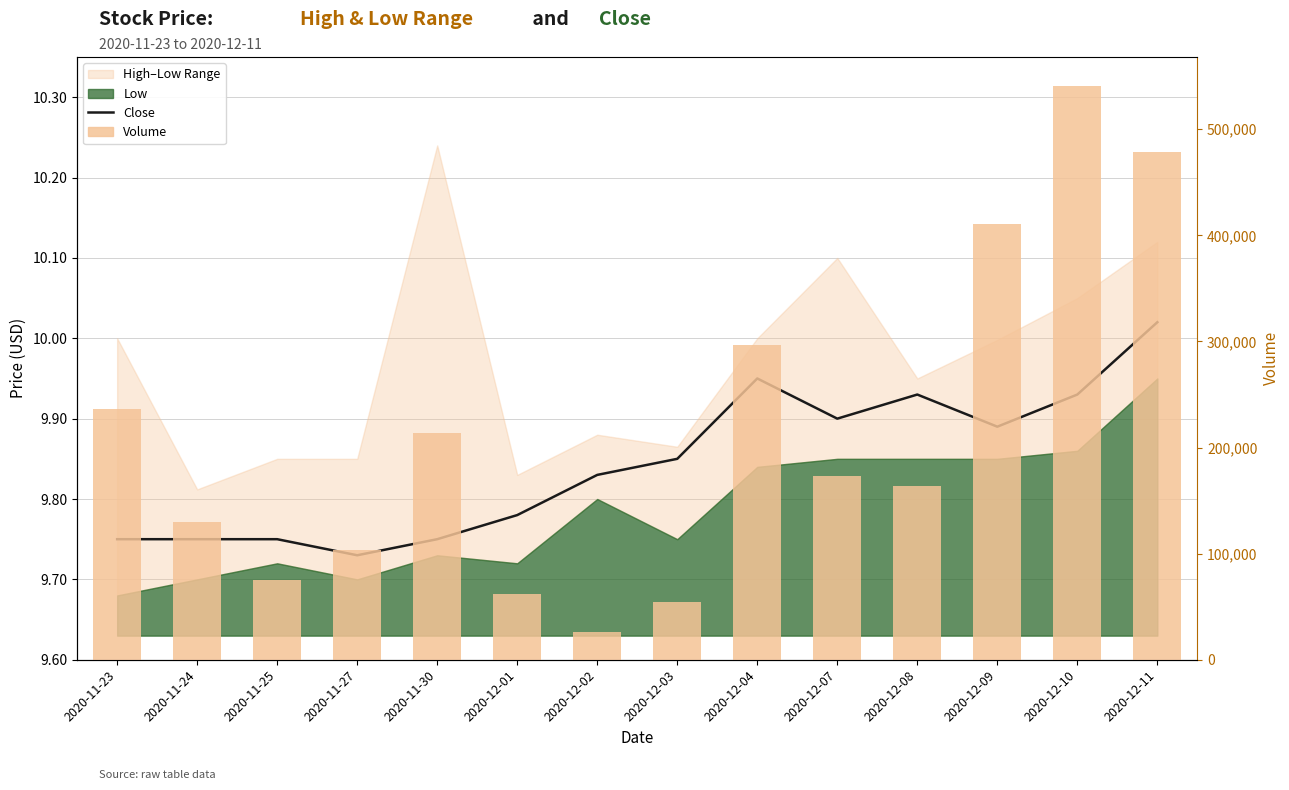

Reading left to right, list all the values displayed in this chart.

Close: 9.8	9.8	9.8	9.7	9.8	9.8	9.8	9.8	9.9	9.9	9.9	9.9	9.9	10.0
Volume: 236100.0	129900.0	75200.0	103000.0	213500.0	61700.0	26200.0	54100.0	296400.0	172900.0	163800.0	410400.0	541000.0	478800.0